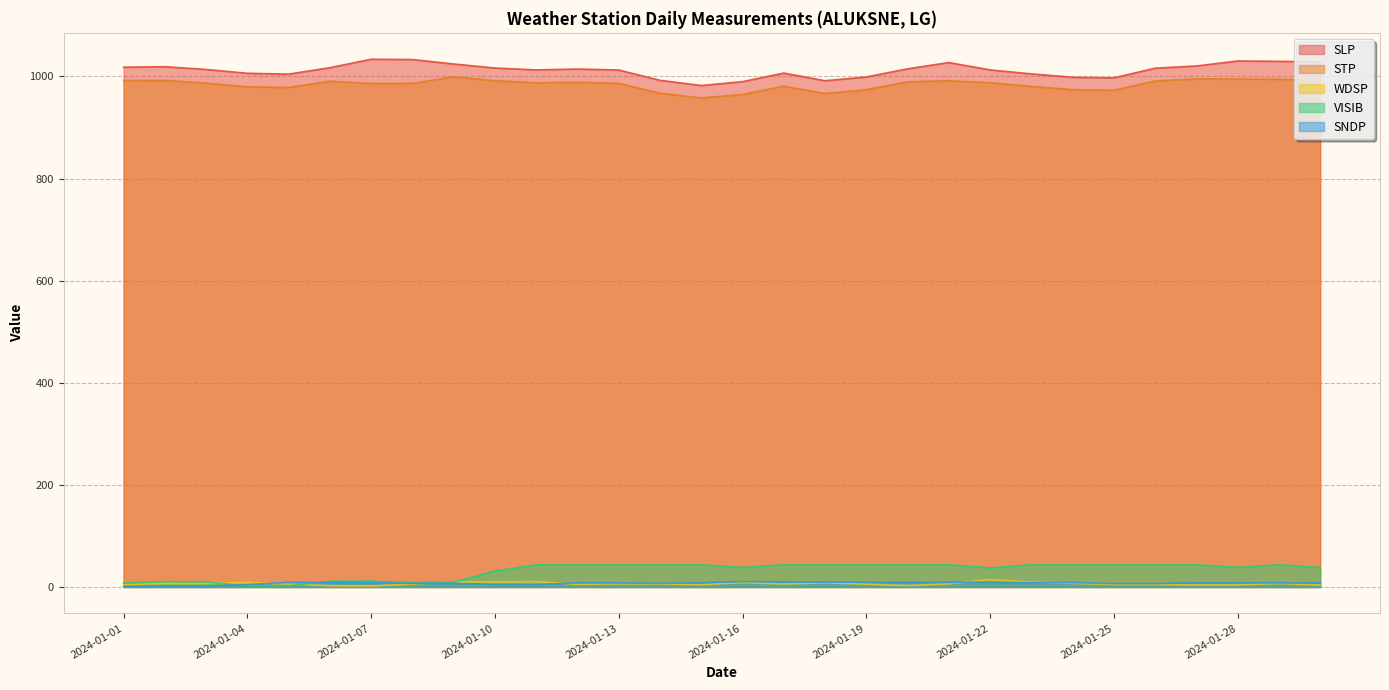

Reading right to left, transcribe all the data shown in this chart.

SLP: 2024-01-30=1028.4	2024-01-29=1029.6	2024-01-28=1030.3	2024-01-27=1020.5	2024-01-26=1016.2	2024-01-25=997.2	2024-01-24=998.4	2024-01-23=1005.0	2024-01-22=1012.8	2024-01-21=1027.2	2024-01-20=1014.9	2024-01-19=999.0	2024-01-18=991.6	2024-01-17=1006.6	2024-01-16=989.8	2024-01-15=982.2	2024-01-14=992.4	2024-01-13=1012.6	2024-01-12=1014.5	2024-01-11=1012.8	2024-01-10=1016.5	2024-01-09=1024.4	2024-01-08=1033.1	2024-01-07=1033.7	2024-01-06=1017.2	2024-01-05=1004.5	2024-01-04=1006.2	2024-01-03=1013.7	2024-01-02=1019.1	2024-01-01=1018.1
STP: 2024-01-30=993.2	2024-01-29=994.5	2024-01-28=994.9	2024-01-27=995.2	2024-01-26=991.1	2024-01-25=972.9	2024-01-24=974.1	2024-01-23=980.6	2024-01-22=987.8	2024-01-21=991.6	2024-01-20=989.6	2024-01-19=974.1	2024-01-18=966.6	2024-01-17=980.9	2024-01-16=964.7	2024-01-15=957.9	2024-01-14=967.1	2024-01-13=986.5	2024-01-12=988.7	2024-01-11=987.6	2024-01-10=991.7	2024-01-09=999.2	2024-01-08=986.4	2024-01-07=986.3	2024-01-06=990.6	2024-01-05=978.4	2024-01-04=979.7	2024-01-03=986.9	2024-01-02=992.2	2024-01-01=992.1
WDSP: 2024-01-30=3.8	2024-01-29=6.8	2024-01-28=4.3	2024-01-27=4.2	2024-01-26=4.9	2024-01-25=4.9	2024-01-24=7.2	2024-01-23=9.4	2024-01-22=14.5	2024-01-21=6.2	2024-01-20=2.7	2024-01-19=5.5	2024-01-18=8.3	2024-01-17=5.9	2024-01-16=8.7	2024-01-15=4.6	2024-01-14=6.0	2024-01-13=6.2	2024-01-12=5.3	2024-01-11=10.5	2024-01-10=9.9	2024-01-09=10.0	2024-01-08=5.8	2024-01-07=1.9	2024-01-06=2.4	2024-01-05=5.8	2024-01-04=8.9	2024-01-03=7.8	2024-01-02=7.5	2024-01-01=4.5
VISIB: 2024-01-30=38.2	2024-01-29=43.5	2024-01-28=38.5	2024-01-27=43.5	2024-01-26=43.5	2024-01-25=43.5	2024-01-24=43.5	2024-01-23=43.5	2024-01-22=37.4	2024-01-21=43.5	2024-01-20=43.5	2024-01-19=43.5	2024-01-18=43.5	2024-01-17=43.5	2024-01-16=38.3	2024-01-15=43.5	2024-01-14=43.5	2024-01-13=43.5	2024-01-12=43.5	2024-01-11=43.5	2024-01-10=31.1	2024-01-09=9.5	2024-01-08=8.1	2024-01-07=11.6	2024-01-06=11.2	2024-01-05=2.3	2024-01-04=2.3	2024-01-03=9.8	2024-01-02=10.5	2024-01-01=7.6
SNDP: 2024-01-30=7.9	2024-01-29=7.9	2024-01-28=8.3	2024-01-27=8.3	2024-01-26=6.7	2024-01-25=6.7	2024-01-24=8.7	2024-01-23=8.3	2024-01-22=9.4	2024-01-21=9.1	2024-01-20=9.1	2024-01-19=9.4	2024-01-18=9.4	2024-01-17=9.8	2024-01-16=10.6	2024-01-15=8.3	2024-01-14=7.1	2024-01-13=7.9	2024-01-12=8.3	2024-01-11=4.7	2024-01-10=5.1	2024-01-09=7.1	2024-01-08=7.1	2024-01-07=8.3	2024-01-06=9.1	2024-01-05=9.1	2024-01-04=4.7	2024-01-03=2.0	2024-01-02=2.0	2024-01-01=1.2